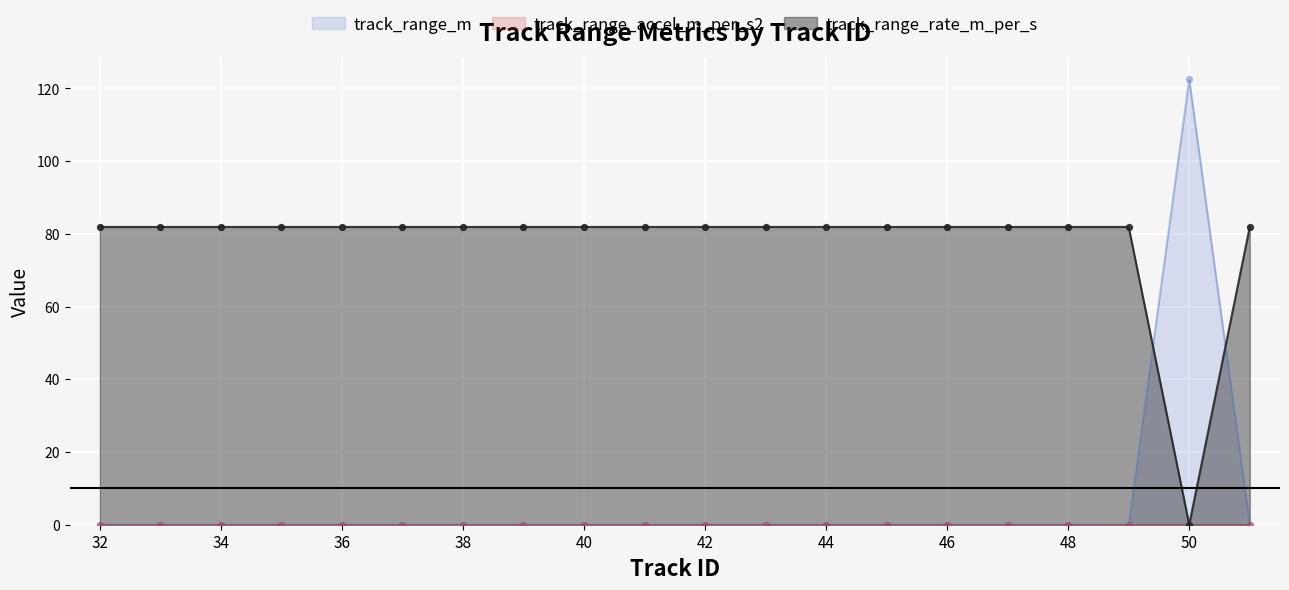

True or false: track_range_rate_m_per_s has a value of 42.4 at 44.

False